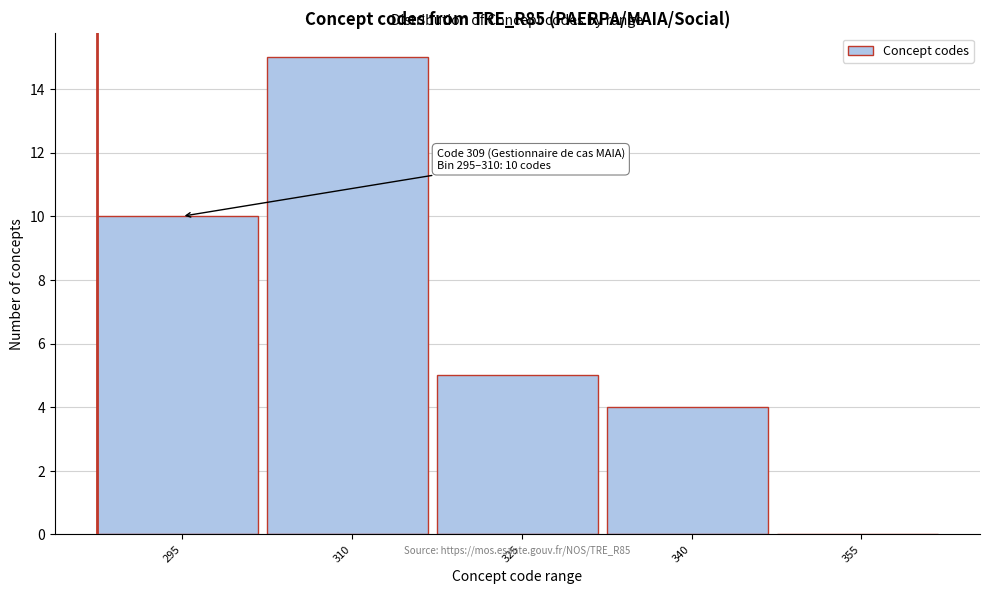

Reading right to left, transcribe all the data shown in this chart.

355=0	340=4	325=5	310=15	295=10